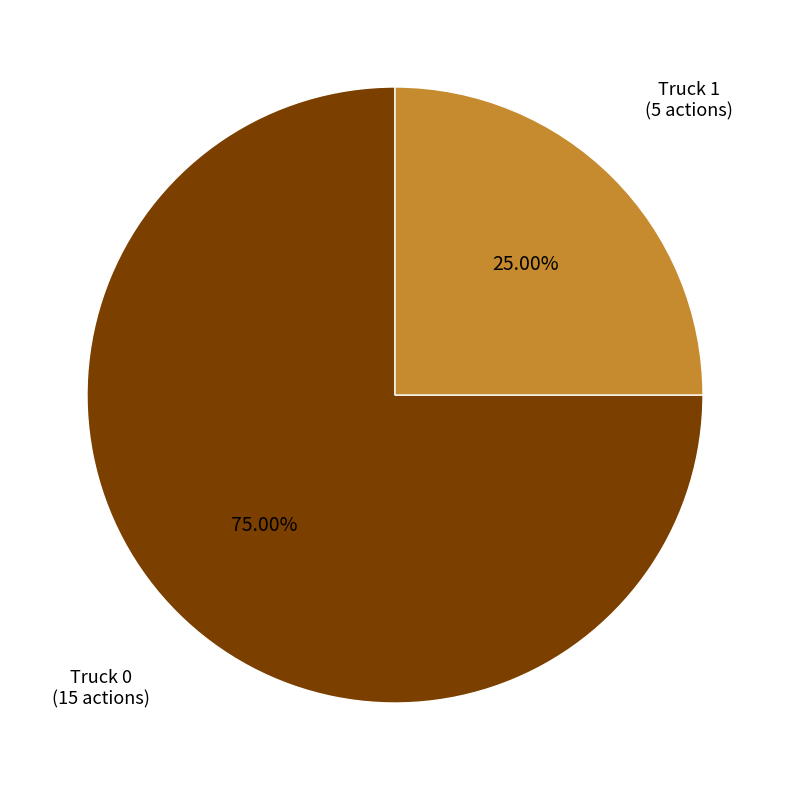

Does any single category account for the majority?

Yes